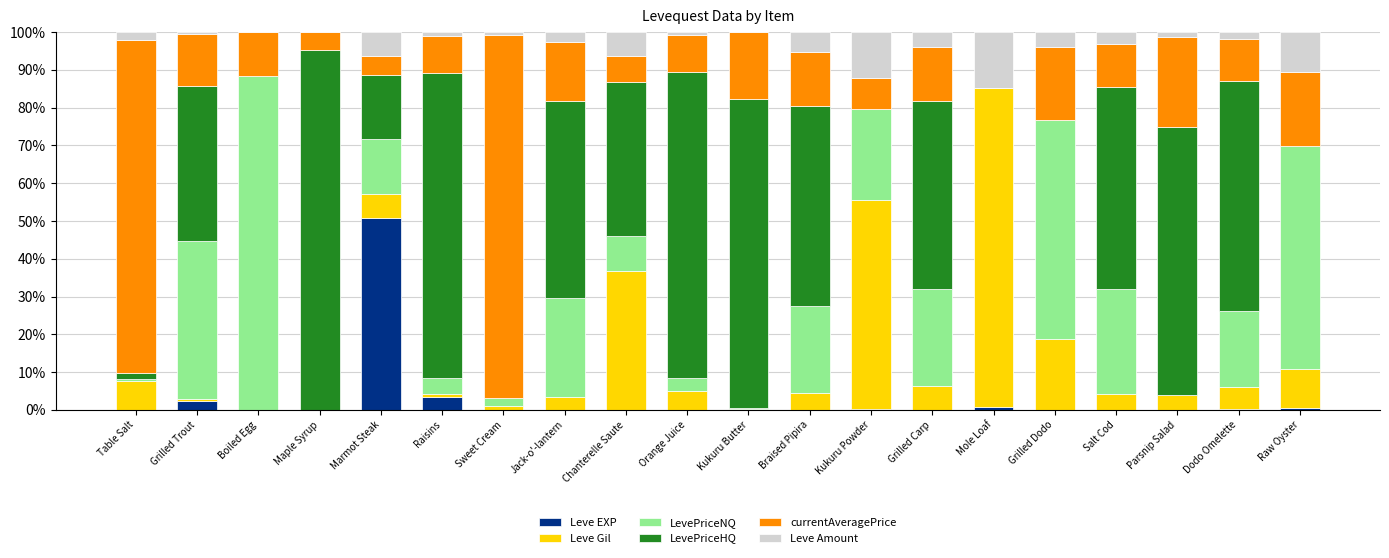

What is the maximum value for Leve EXP?

50.9